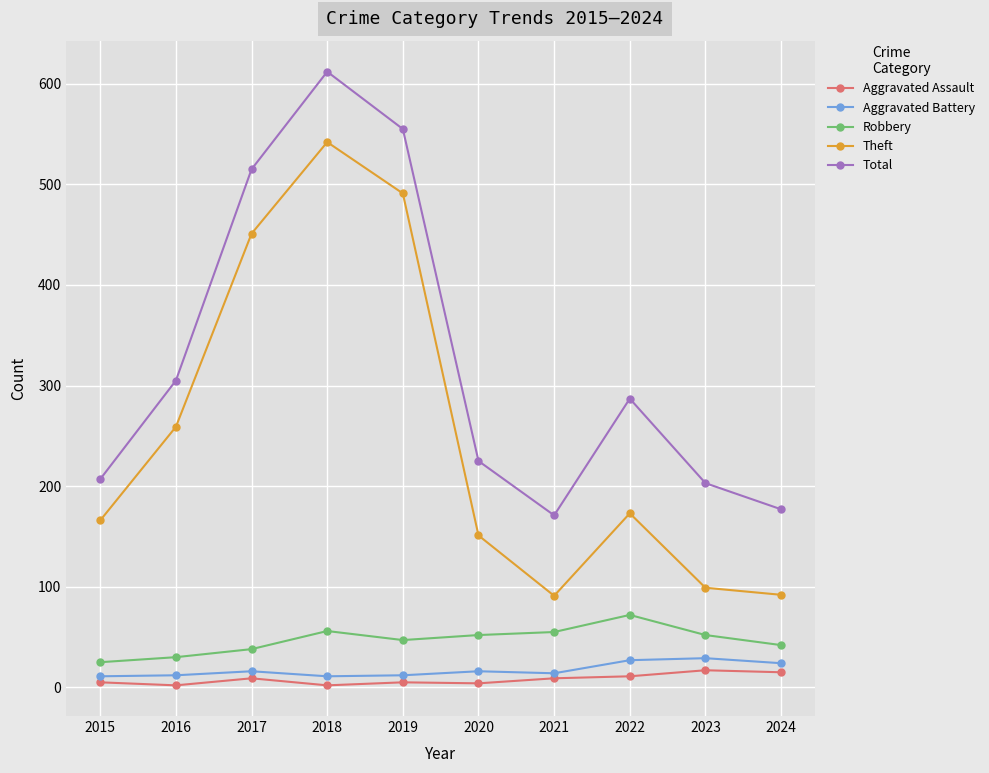

What is the difference between the maximum and minimum values in the Robbery series?

47